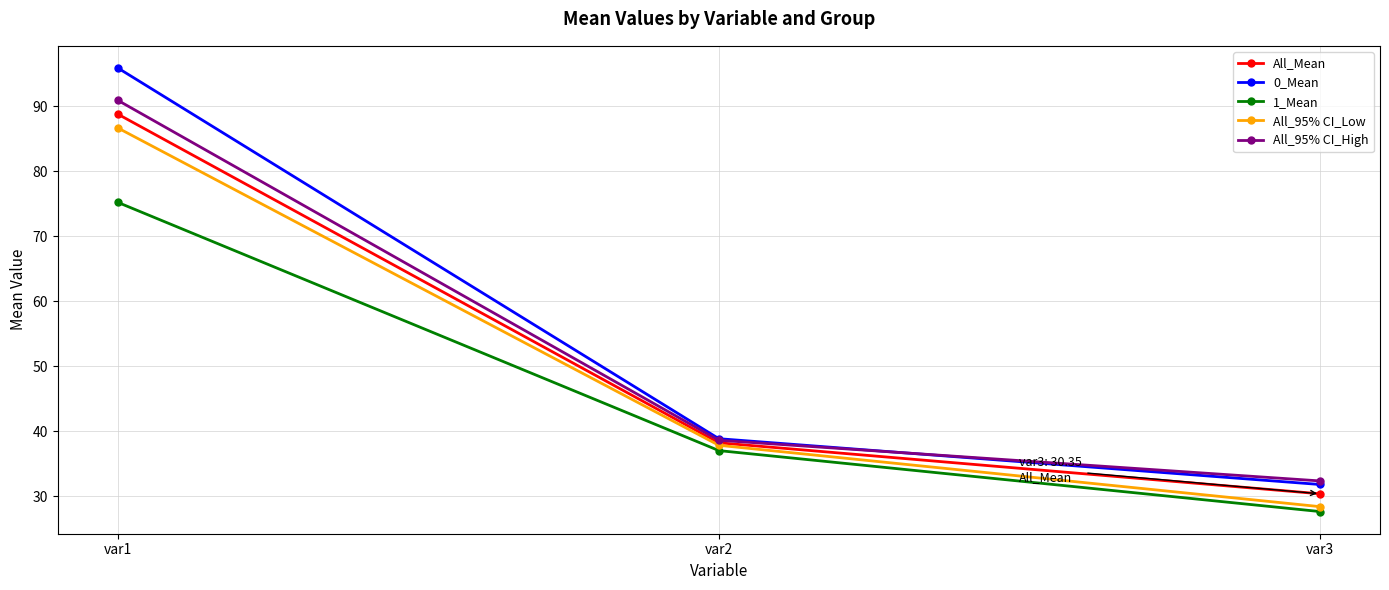

Rank the series by their maximum value, from lowest to highest.

1_Mean, All_95% CI_Low, All_Mean, All_95% CI_High, 0_Mean